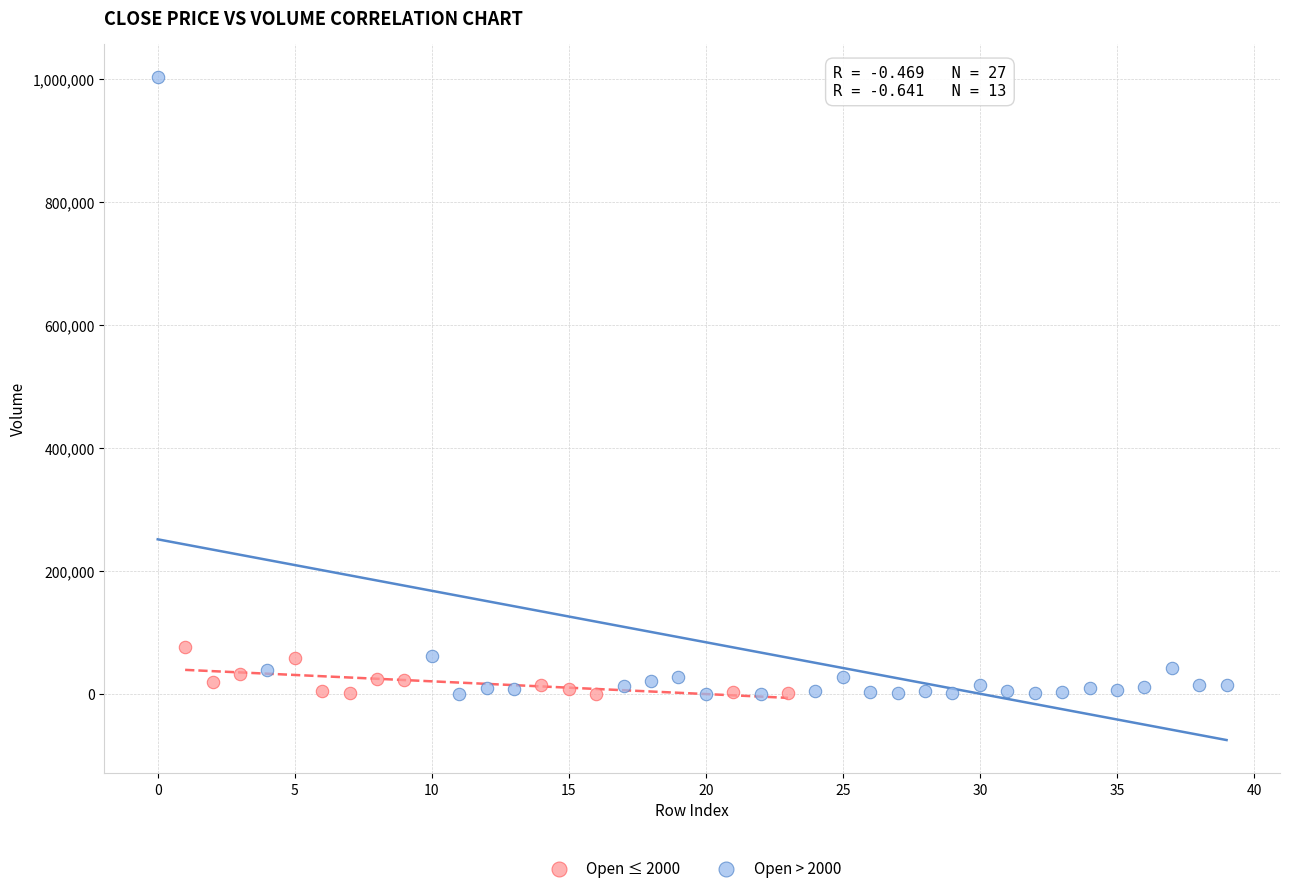

What are all the series names shown in the legend?

Open ≤ 2000, Open > 2000